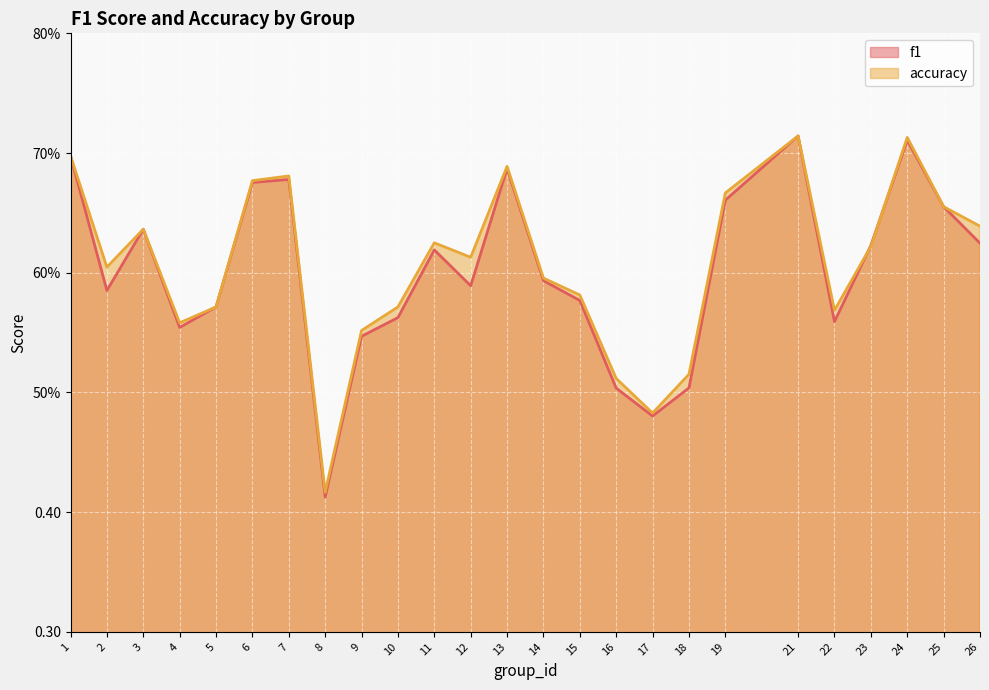

At how many categories does at least one series exceed 0?

25